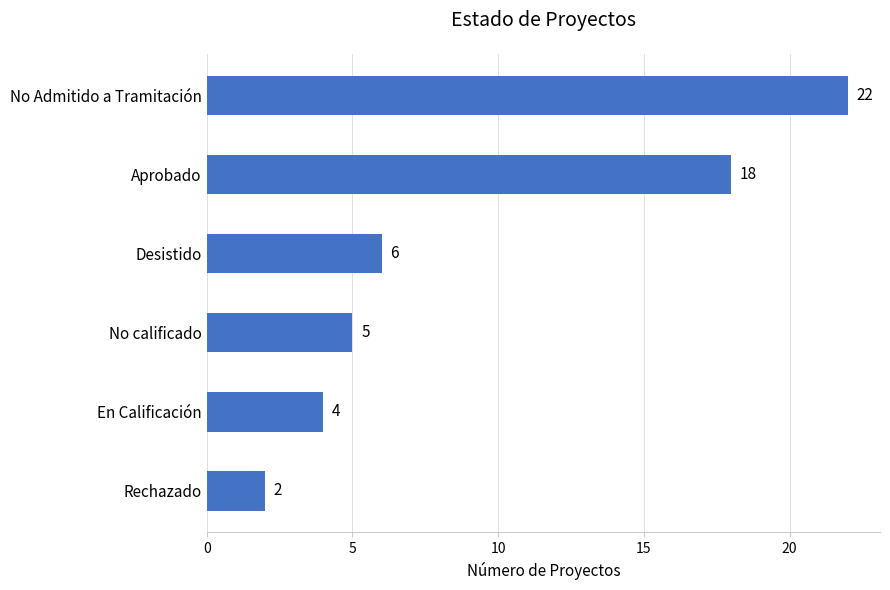

Rank the categories by value from highest to lowest.

No Admitido a Tramitación, Aprobado, Desistido, No calificado, En Calificación, Rechazado